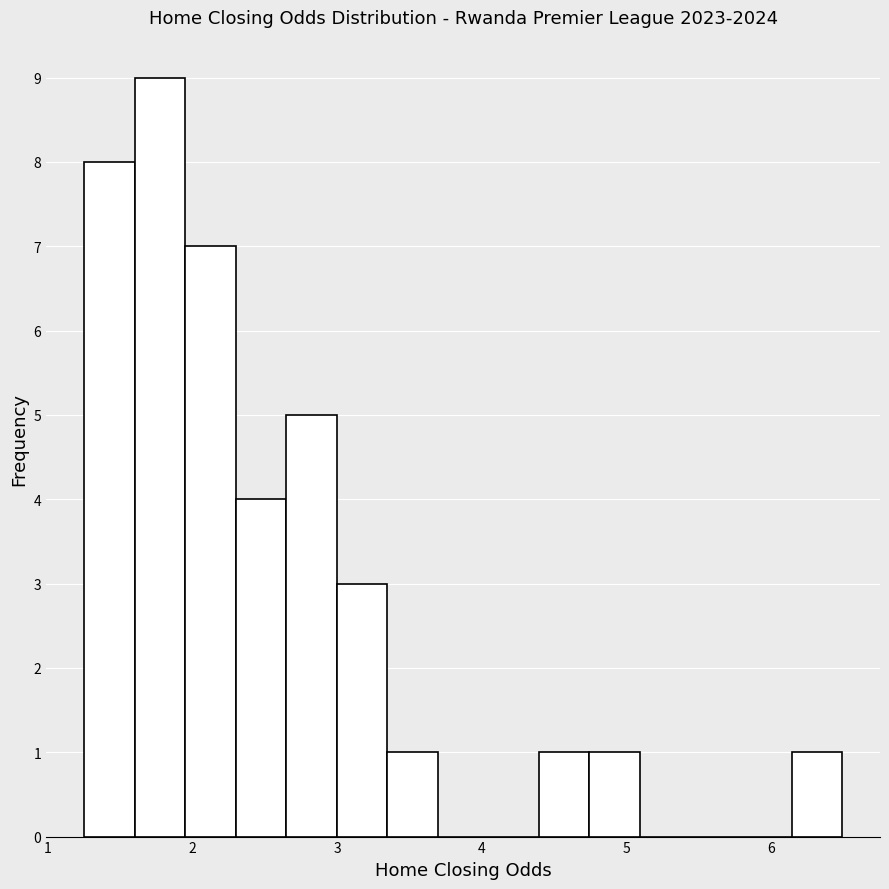

Read against the x-axis, roughly where is the centre of the tallest bar?

1.8